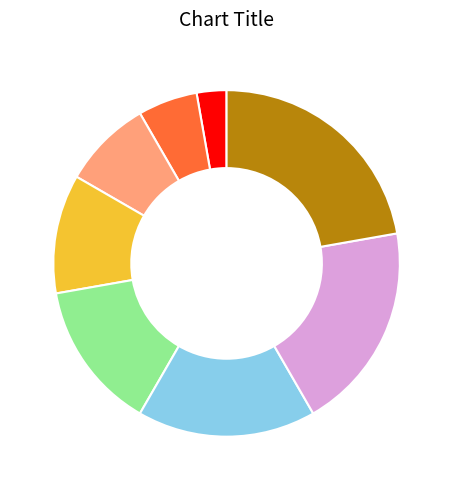

Does any single category account for the majority?

No